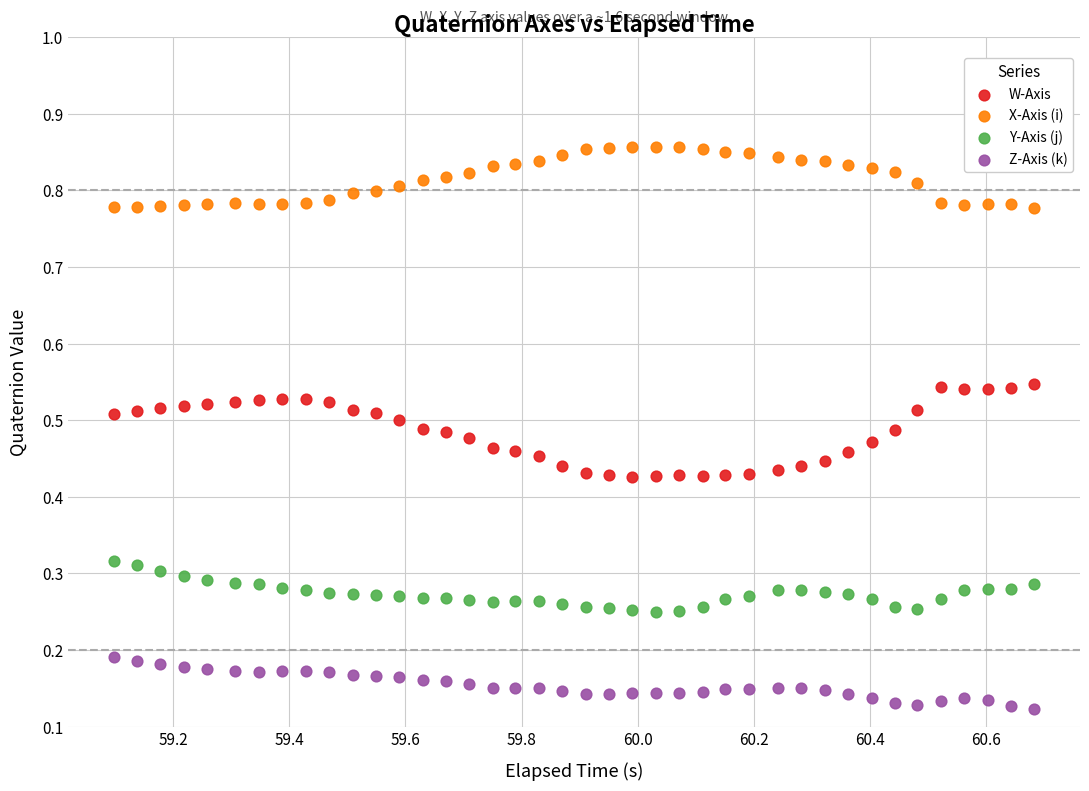

Which series contains the highest Y value?

X-Axis (i)